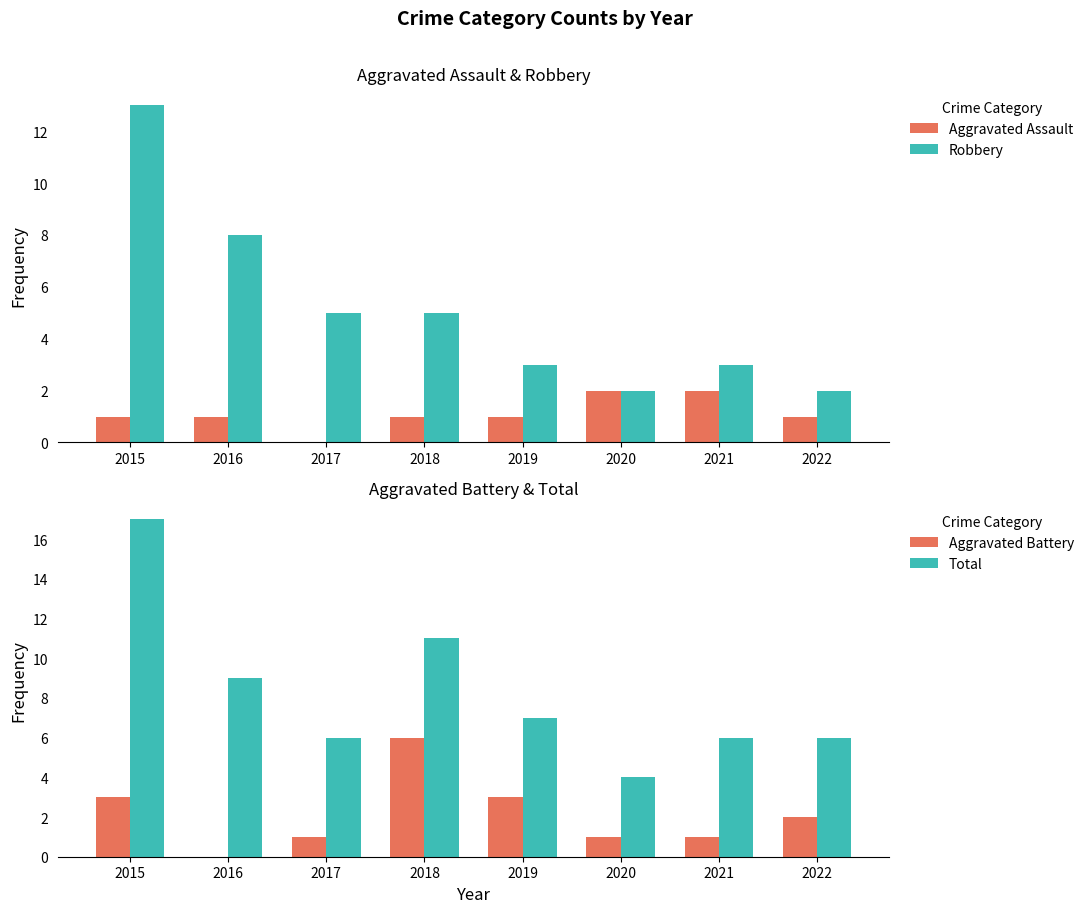

The Robbery series shows 3 at 2020. True or false?

False